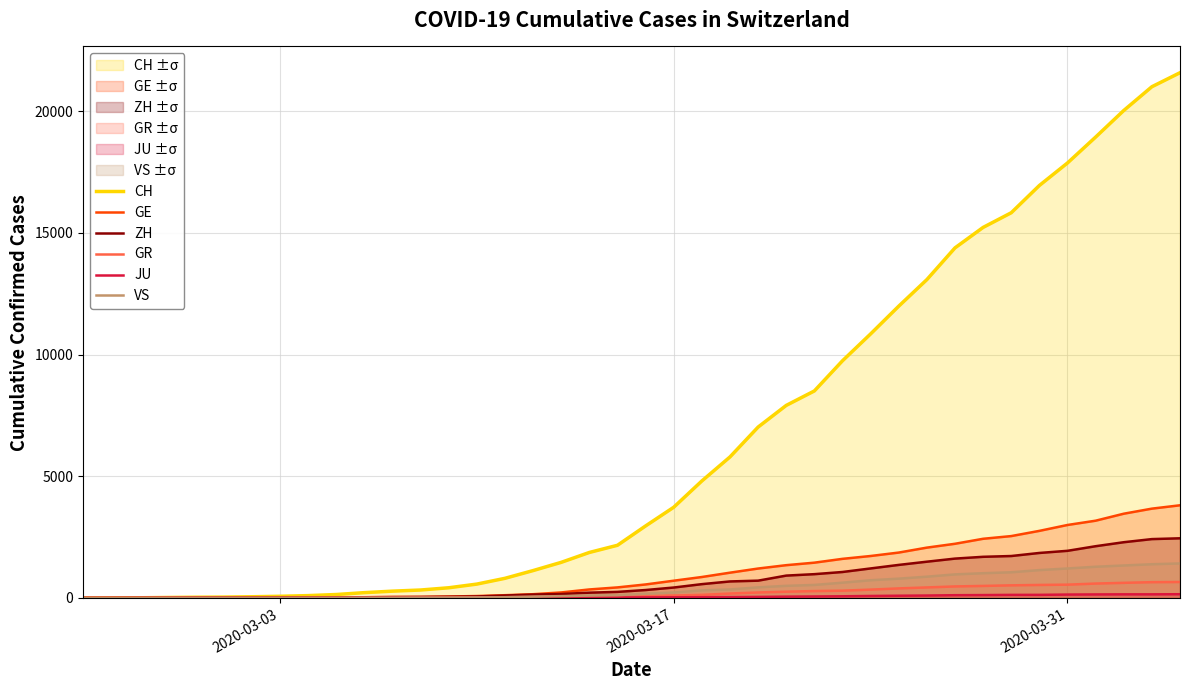

Which series has the widest spread of values?

CH